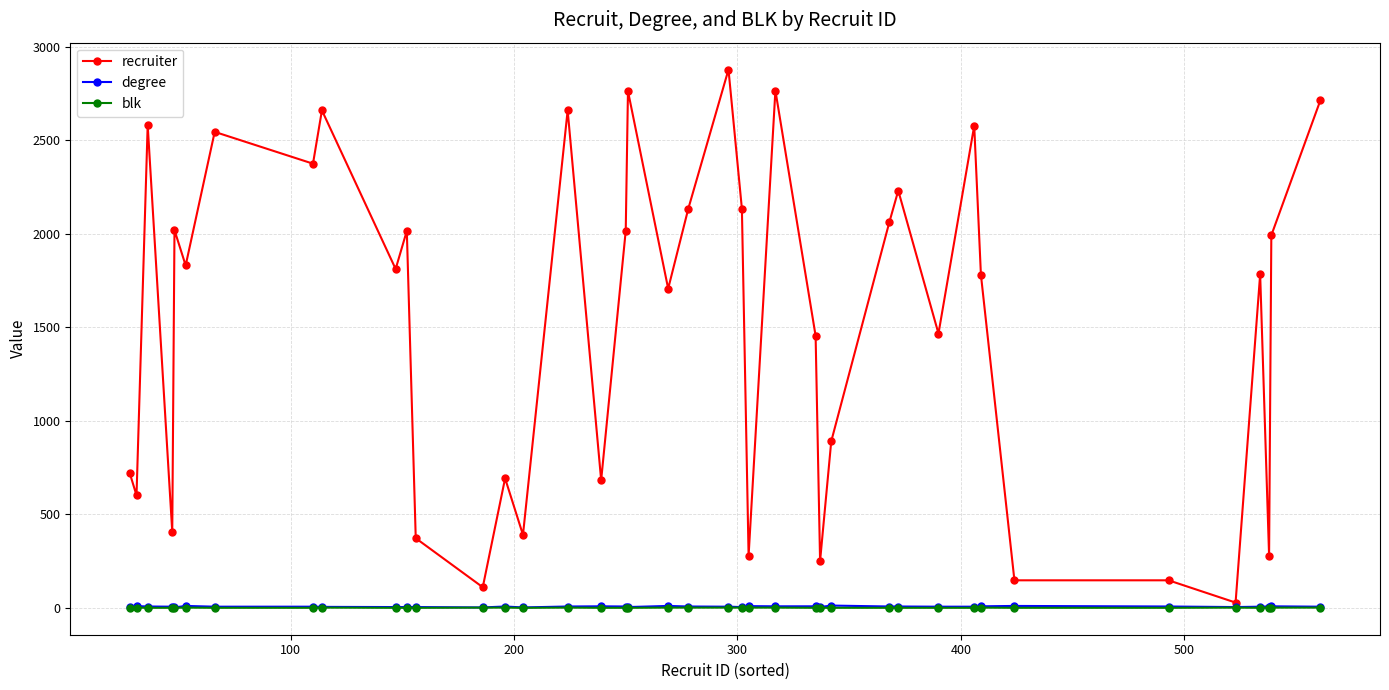

True or false: blk and recruiter intersect in this chart.

False